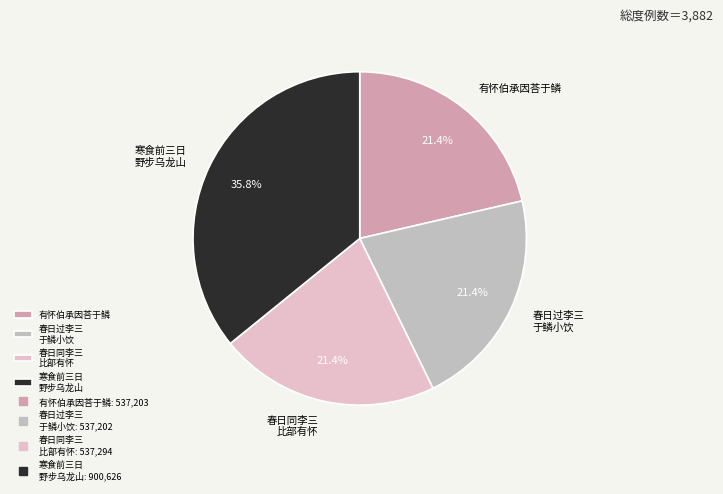

Approximately how many times larger is the value at 春日过李三 于鳞小饮 compared to 春日同李三 比部有怀?

1.0